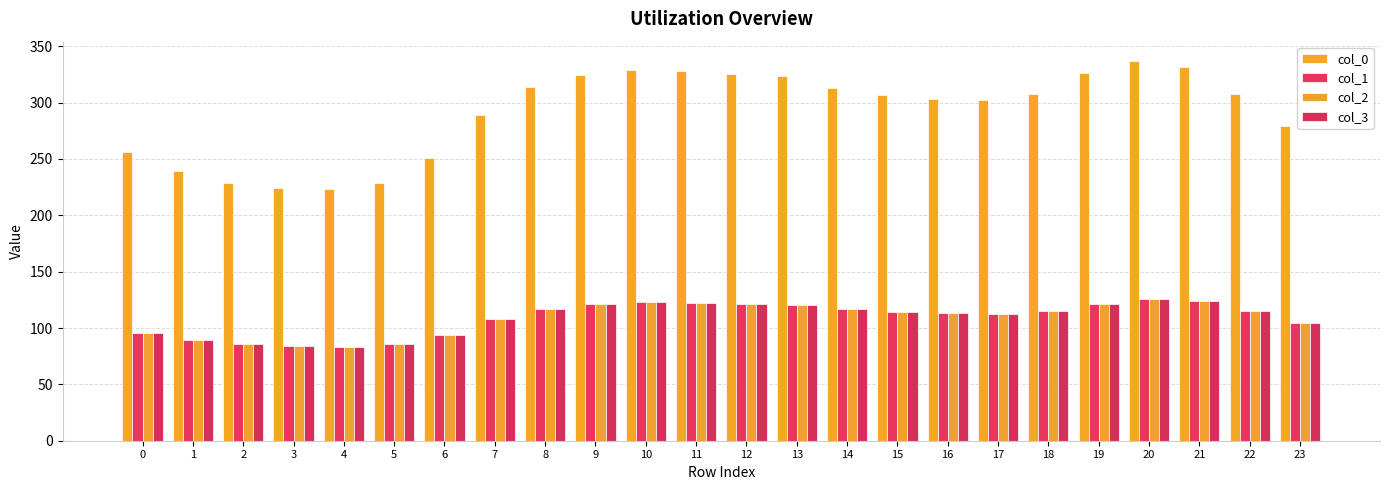

Reading right to left, what are all the values shown in this chart?

col_0: 23=279.3	22=307.4	21=331.2	20=337.2	19=325.9	18=307.7	17=302.1	16=303.4	15=307.1	14=313.4	13=323.3	12=325.1	11=327.8	10=328.7	9=324.7	8=314.1	7=289.1	6=250.9	5=228.7	4=223.3	3=224.1	2=228.7	1=239.7	0=256.5
col_1: 23=104.3	22=114.8	21=123.6	20=125.9	19=121.7	18=114.9	17=112.8	16=113.3	15=114.6	14=117.0	13=120.7	12=121.4	11=122.4	10=122.7	9=121.2	8=117.3	7=107.9	6=93.7	5=85.4	4=83.4	3=83.7	2=85.4	1=89.5	0=95.8
col_2: 23=104.3	22=114.8	21=123.6	20=125.9	19=121.7	18=114.9	17=112.8	16=113.3	15=114.6	14=117.0	13=120.7	12=121.4	11=122.4	10=122.7	9=121.2	8=117.3	7=107.9	6=93.7	5=85.4	4=83.4	3=83.7	2=85.4	1=89.5	0=95.8
col_3: 23=104.3	22=114.8	21=123.6	20=125.9	19=121.7	18=114.9	17=112.8	16=113.3	15=114.6	14=117.0	13=120.7	12=121.4	11=122.4	10=122.7	9=121.2	8=117.3	7=107.9	6=93.7	5=85.4	4=83.4	3=83.7	2=85.4	1=89.5	0=95.8